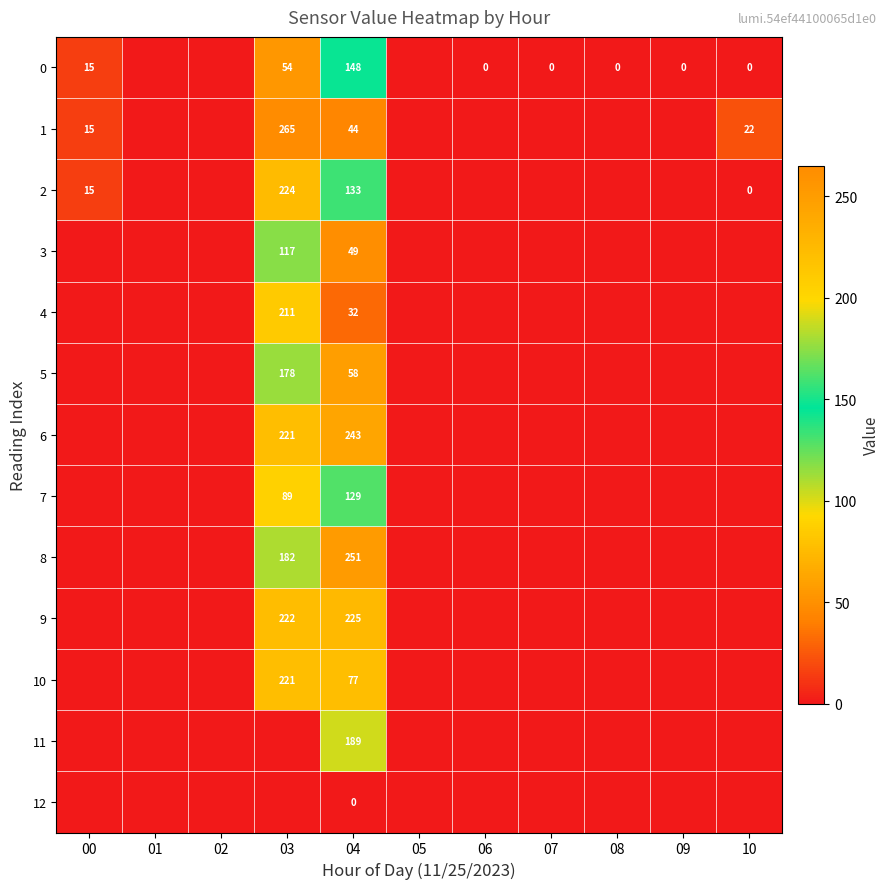

True or false: 7 has a value of 27 at 03.

False